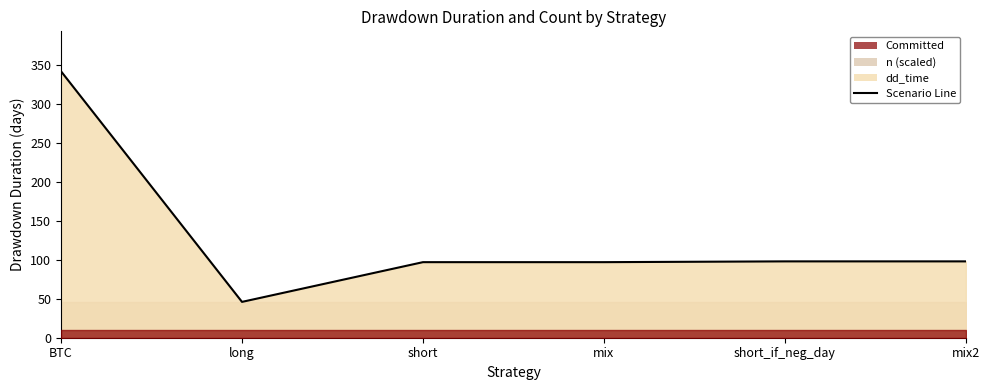

Rank the categories by value from highest to lowest.

BTC, short_if_neg_day, mix2, short, mix, long